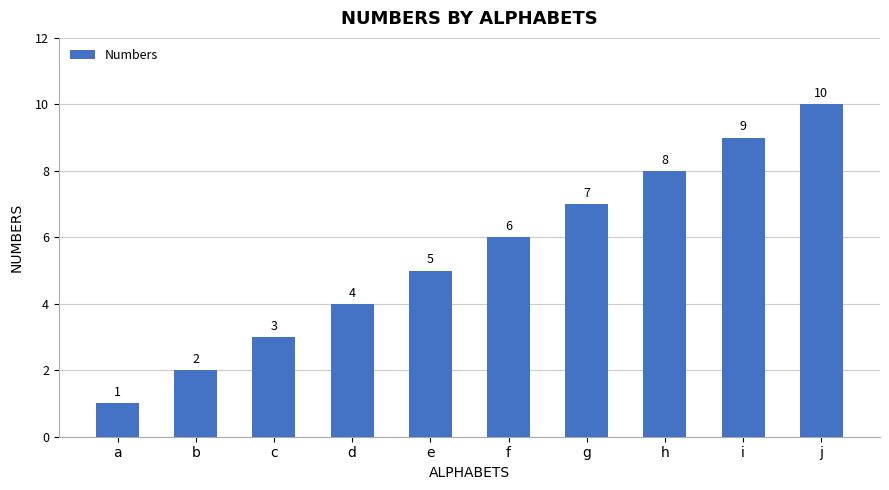

How many data points does each series have?

10